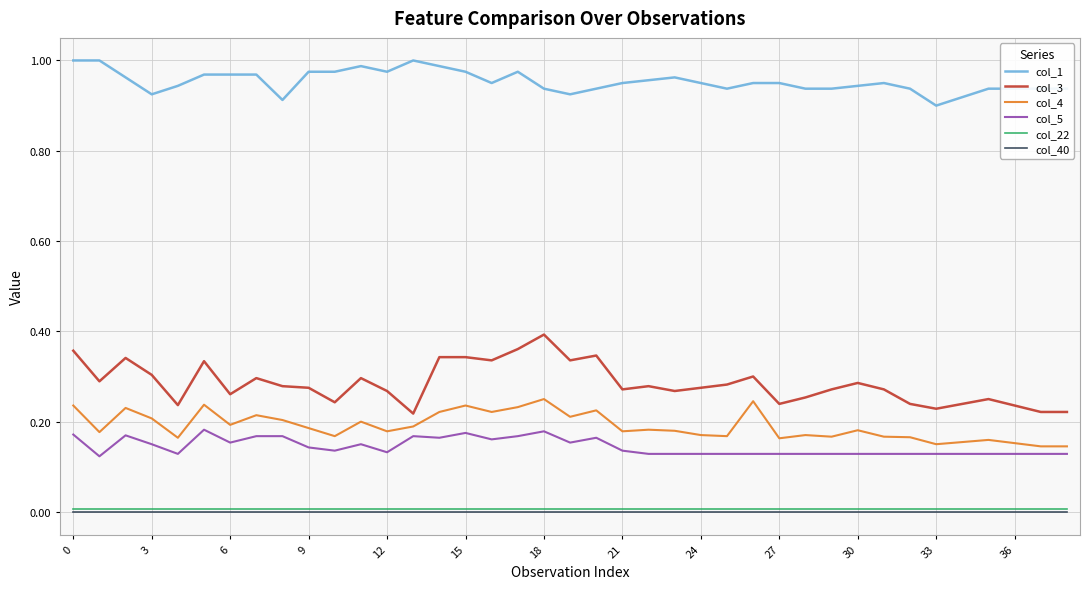

Which series has the largest total across all categories?

col_1